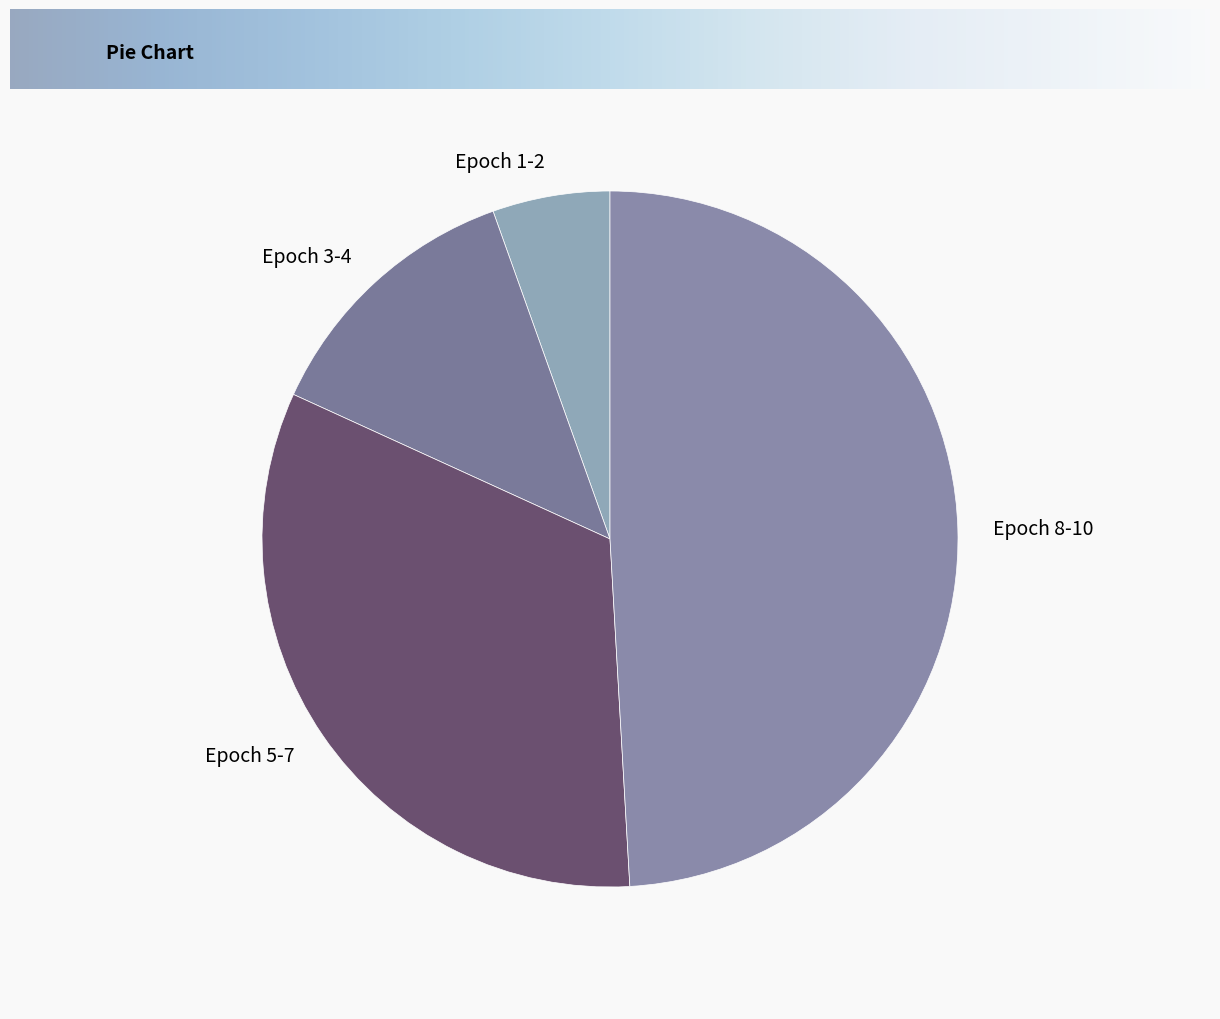

Between Epoch 3-4 and Epoch 1-2, which is larger?

Epoch 3-4